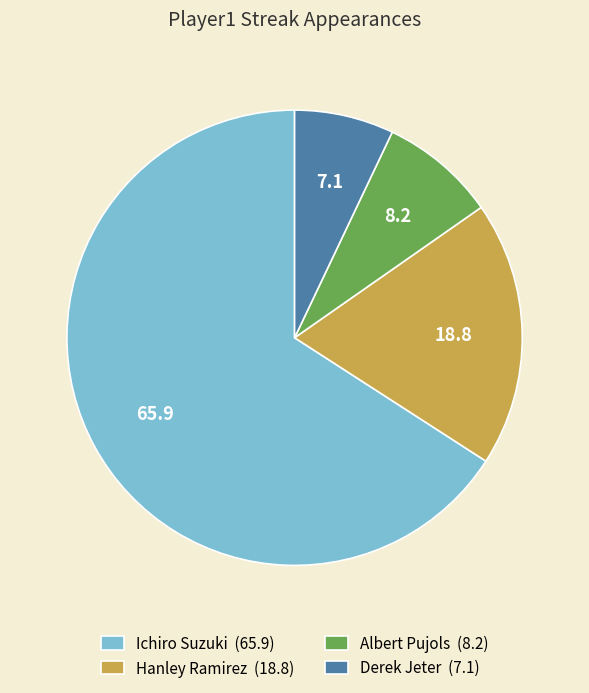

Approximately how many times larger is the value at Ichiro Suzuki (65.9) compared to Hanley Ramirez (18.8)?

3.5